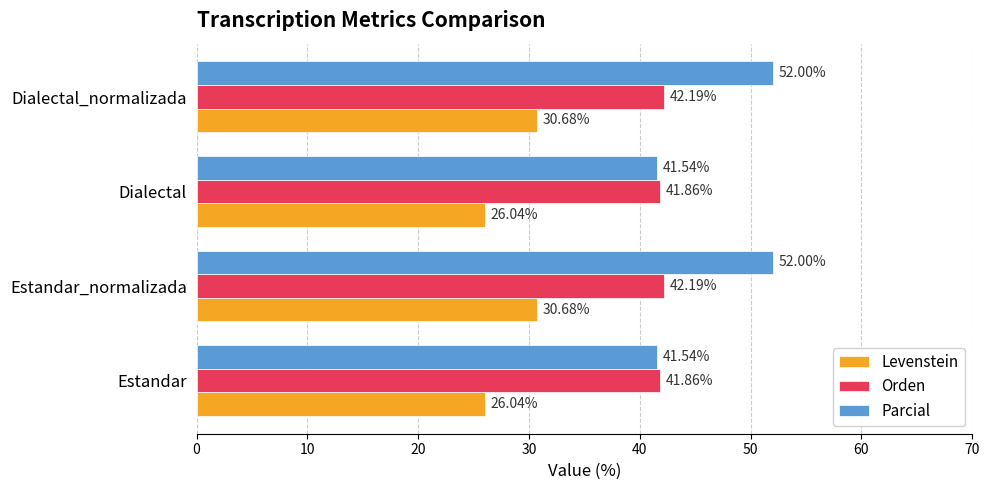

What is the average value of the Parcial series?

46.8